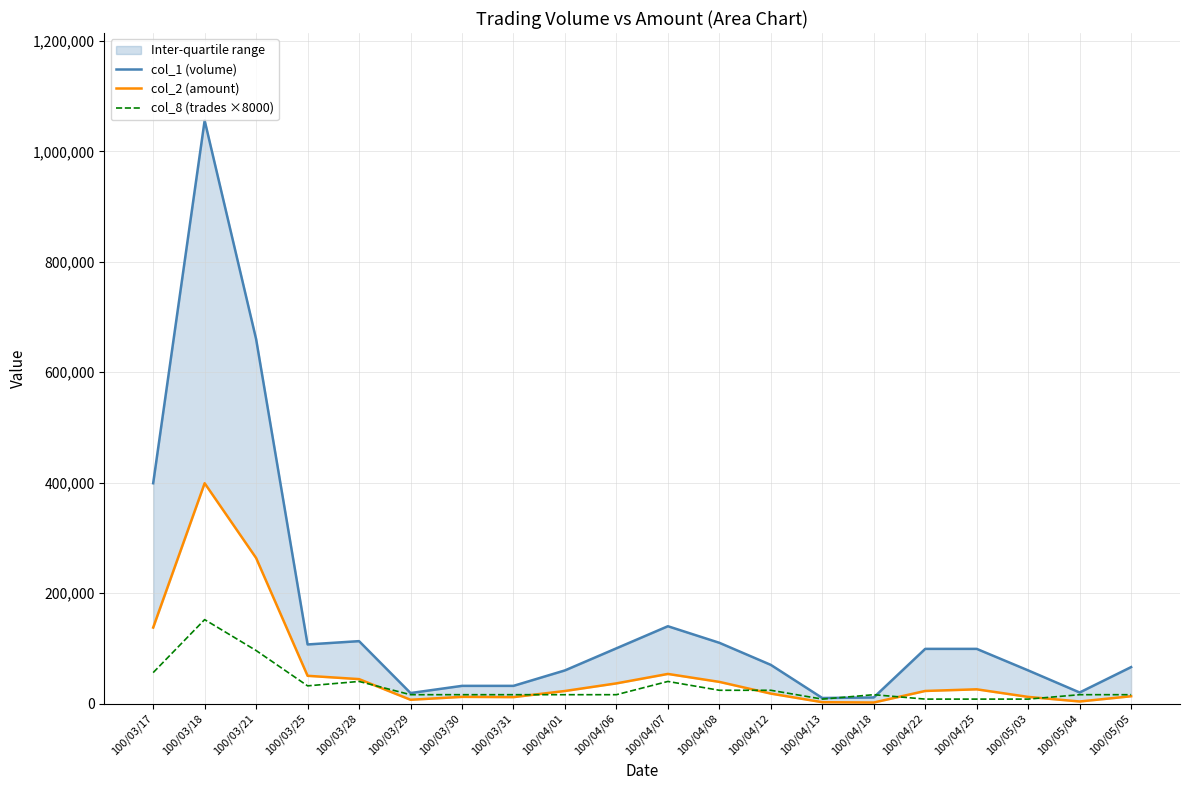

Reading left to right, extract all data points from this chart.

col_1 (volume): 399000	1056000	660000	107000	113000	19000	32000	32000	60000	100000	140000	110000	70000	10000	11000	99000	99000	60000	20000	66000
col_2 (amount): 137620	398970	263580	50220	44210	6800	12080	11620	22700	36500	53600	39200	18000	2400	1830	22770	25740	12000	3700	13200
col_8 (trades ×8000): 56000	152000	96000	32000	40000	16000	16000	16000	16000	16000	40000	24000	24000	8000	16000	8000	8000	8000	16000	16000